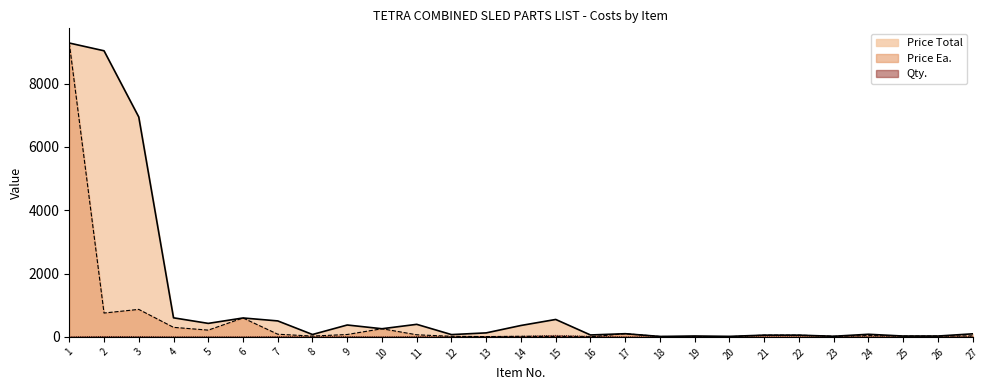

Which category has the lowest value across all series?

1